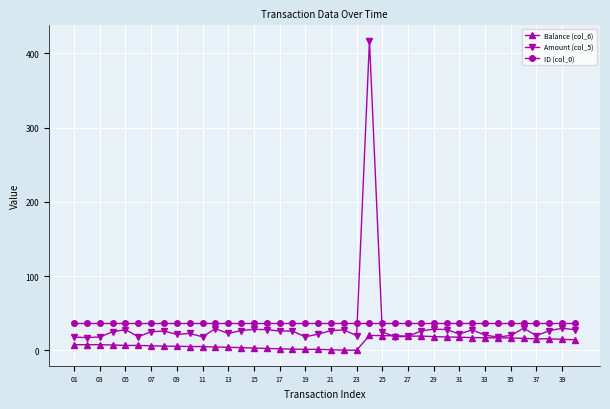

True or false: Amount (col_5) has more than 2 interior local peaks.

True